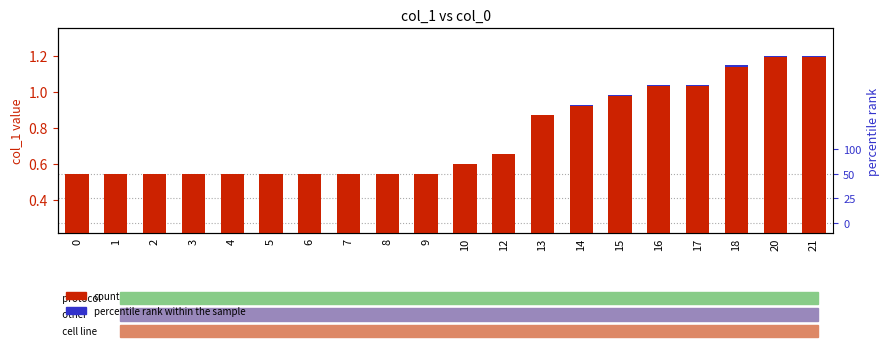

Reading left to right, list all the values displayed in this chart.

count: 0=0.5	1=0.5	2=0.5	3=0.5	4=0.5	5=0.5	6=0.5	7=0.5	8=0.5	9=0.5	10=0.6	12=0.7	13=0.9	14=0.9	15=1.0	16=1.0	17=1.0	18=1.1	20=1.2	21=1.2
percentile rank within the sample: 0=0.0	1=0.0	2=0.0	3=0.0	4=0.0	5=0.0	6=0.0	7=0.0	8=0.0	9=0.0	10=0.0	12=0.0	13=0.0	14=0.0	15=0.0	16=0.0	17=0.0	18=0.0	20=0.0	21=0.0